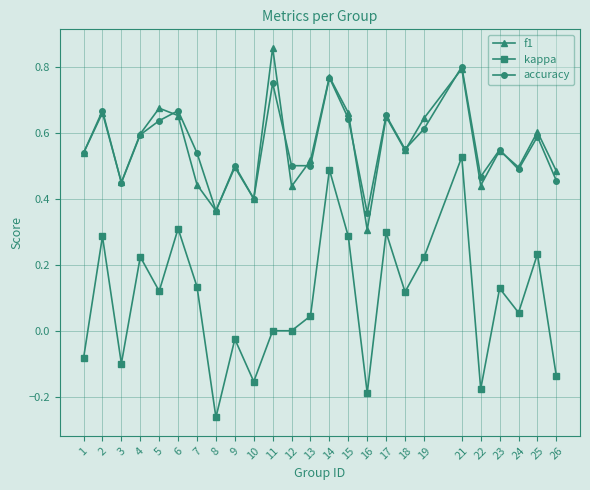

At which category does the chart reach its minimum across all series?

8